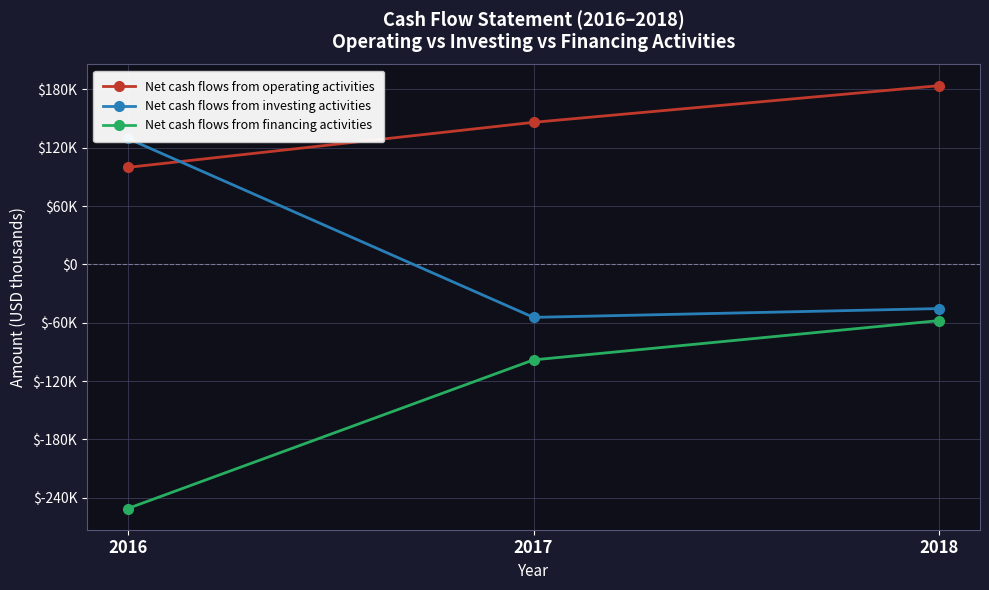

True or false: Net cash flows from financing activities has a value of -98148 at 2017.

True